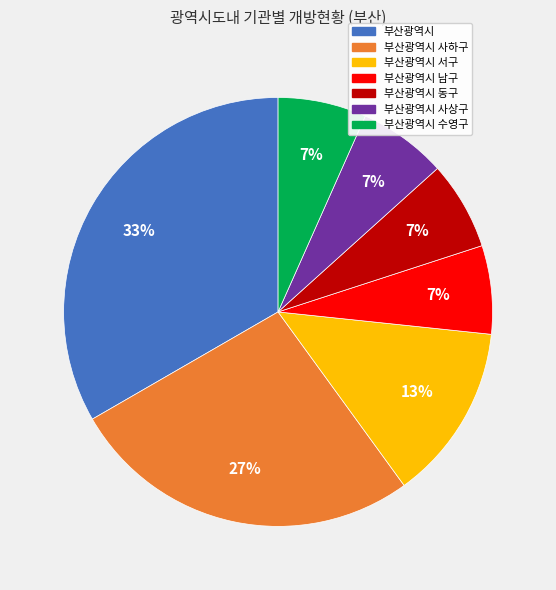

To the nearest percent, what is the average slice percentage?

14%